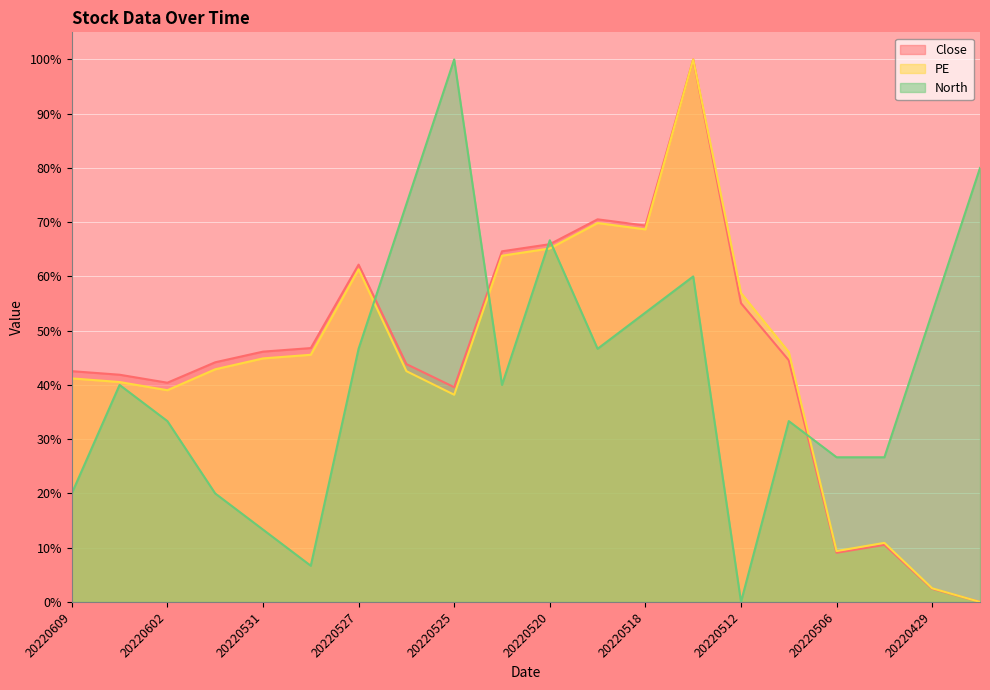

The value of North at 20220530 is 6.7. True or false?

True